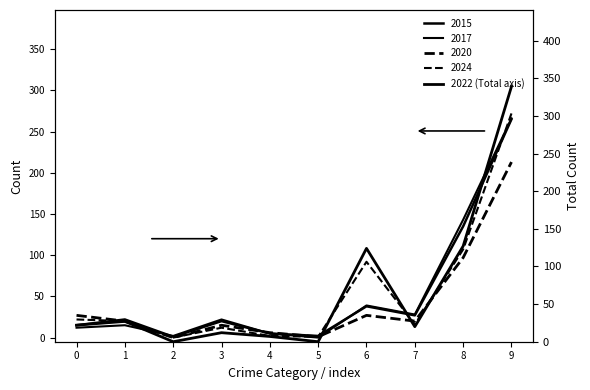

How many values are above zero?

8